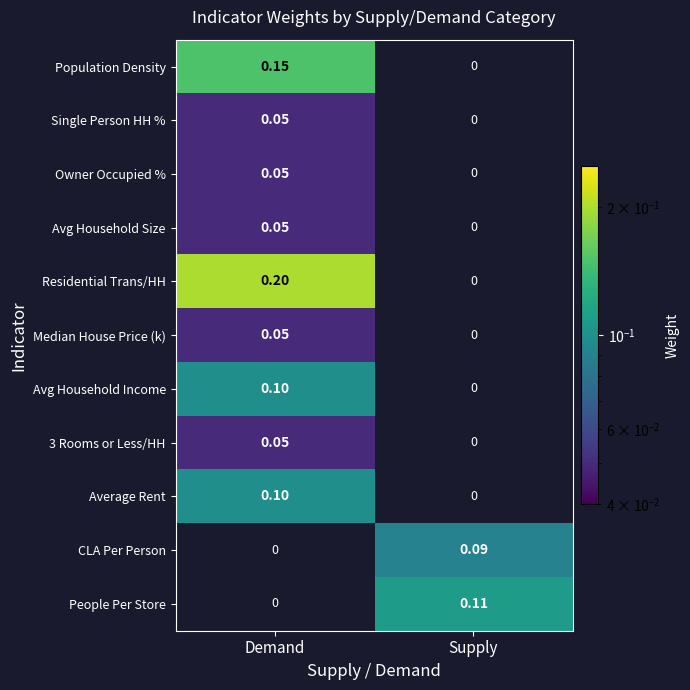

Between Demand and Supply, which series saw the biggest shift?

Residential Trans/HH